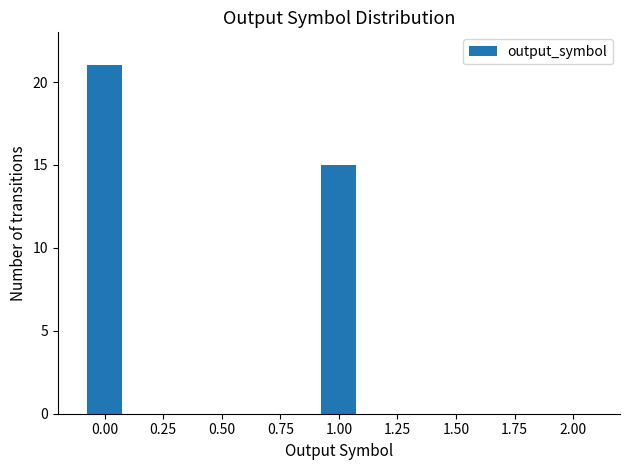

What is the change in value from 0.00 to 1.00?

-6